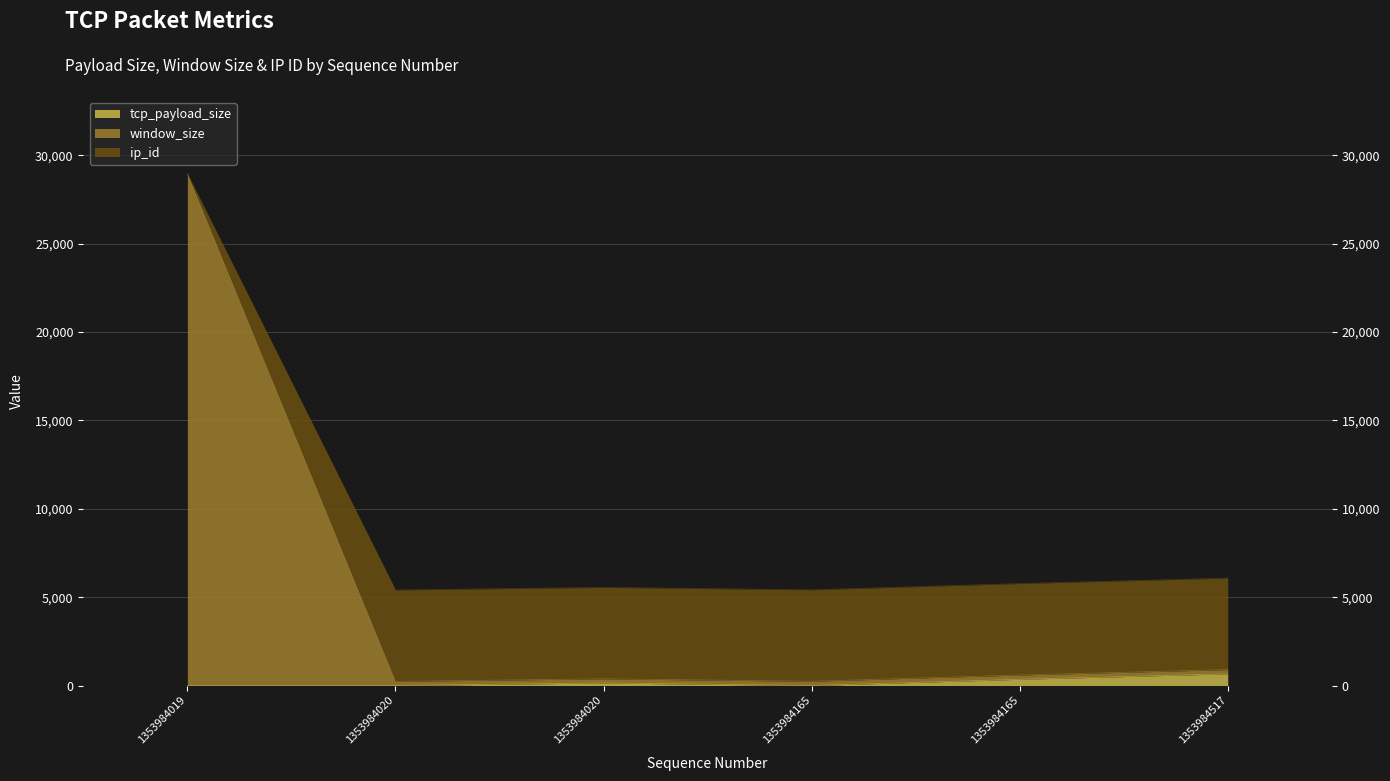

What is the difference between the second highest and minimum values in the ip_id series?

672